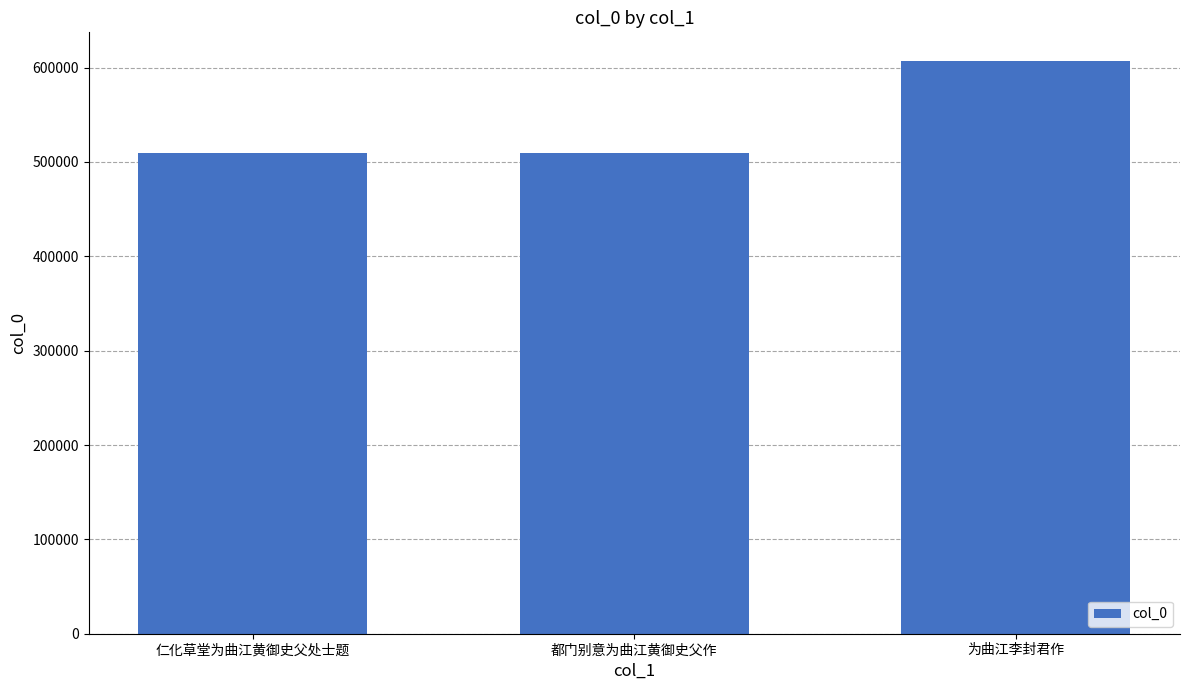

Which category has the highest value across all series?

为曲江李封君作